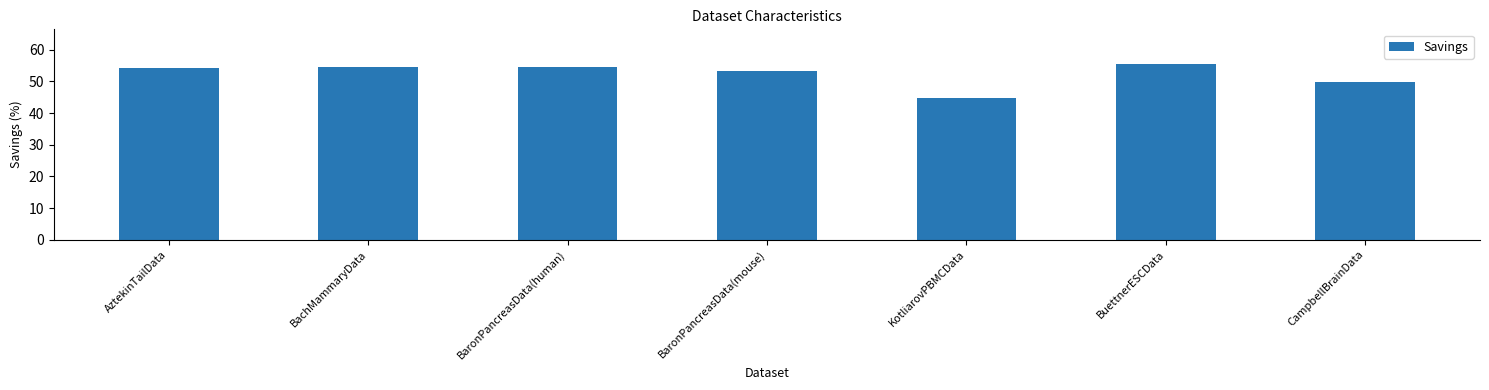

The value at KotliarovPBMCData is 44.6. True or false?

True